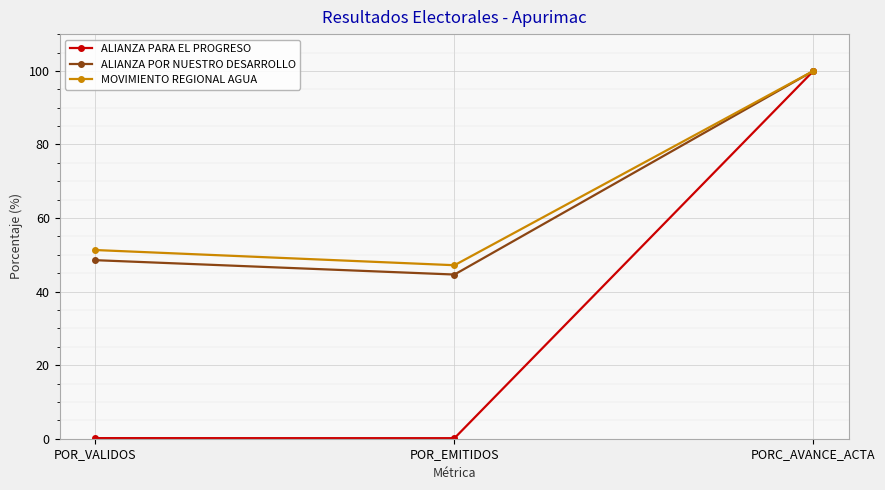

What is the label of the 2nd point from the left?

POR_EMITIDOS